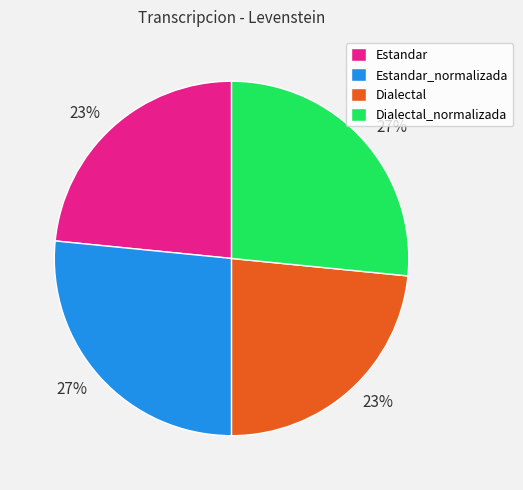

To the nearest percent, what portion does Estandar_normalizada represent?

27%